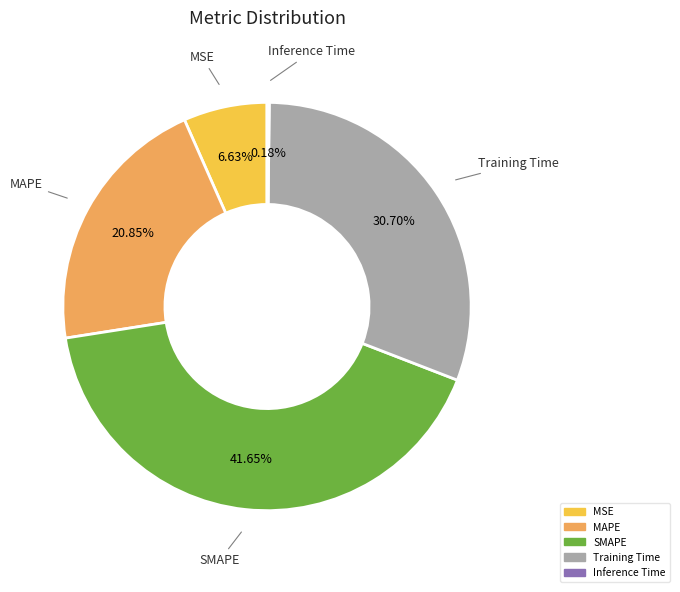

Which category has the biggest portion of the pie?

SMAPE